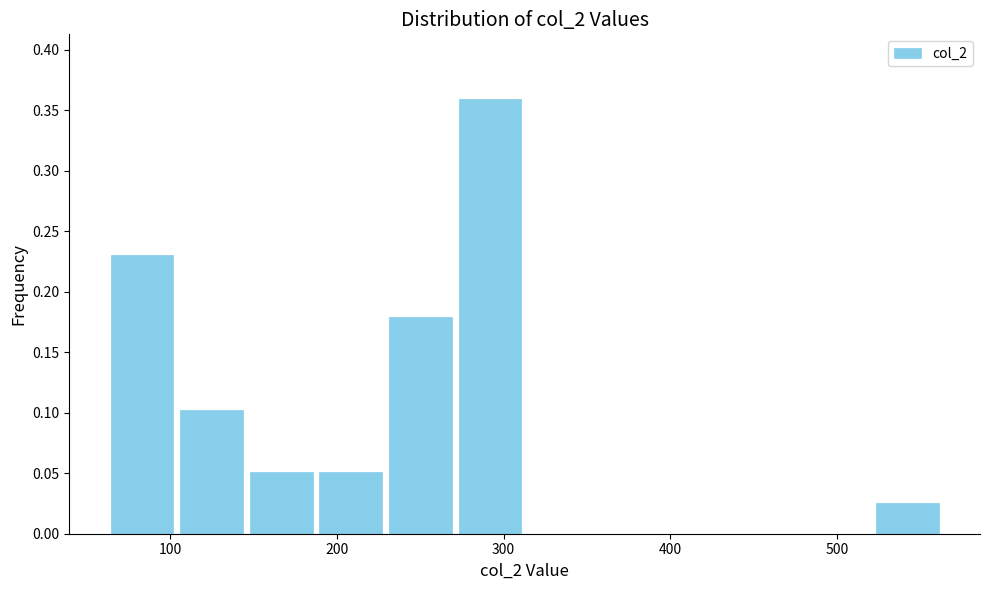

Which range on the x-axis has the tallest bar?

270 to 310